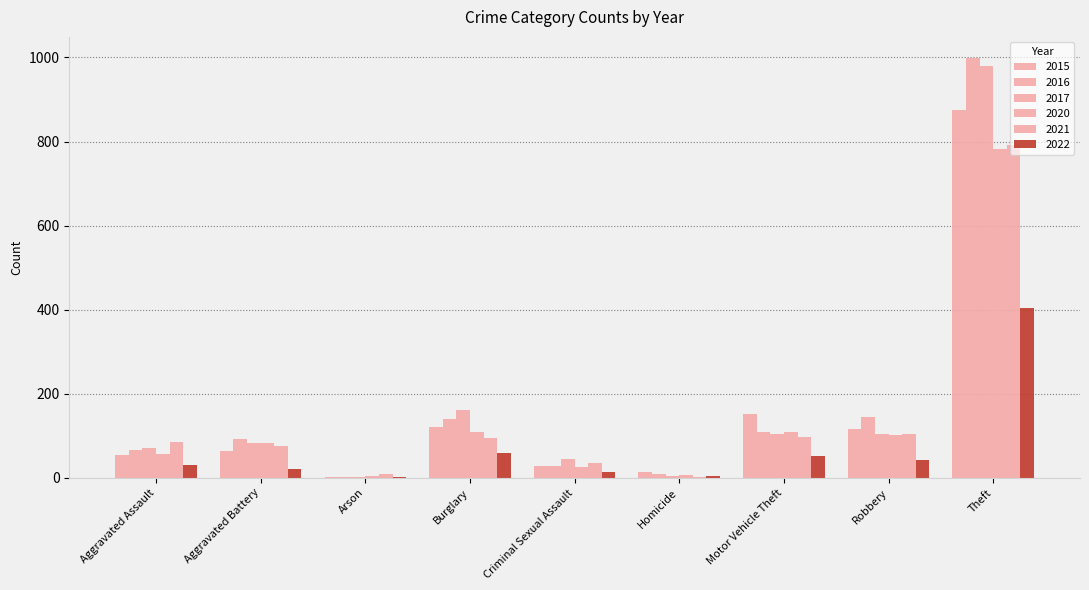

What is the sum of the 2017 values at Arson and Motor Vehicle Theft?

105